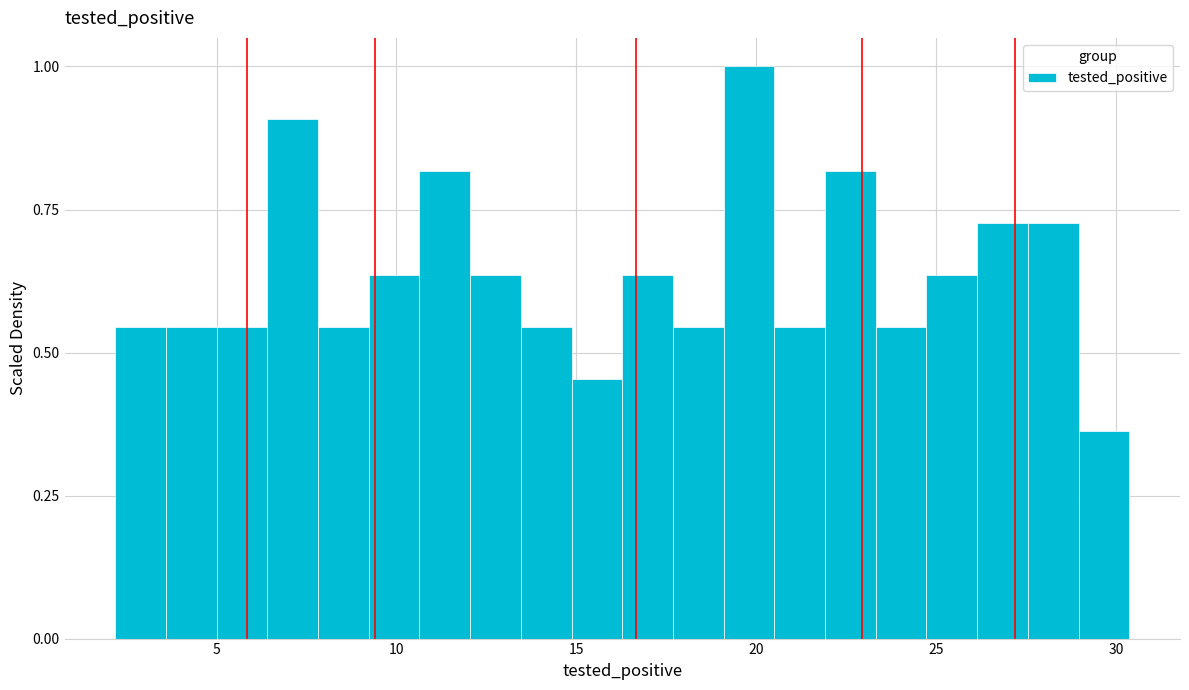

Around what value on the x-axis is the tallest bar? Give the approximate position of its centre, as read against the axis.

20.0